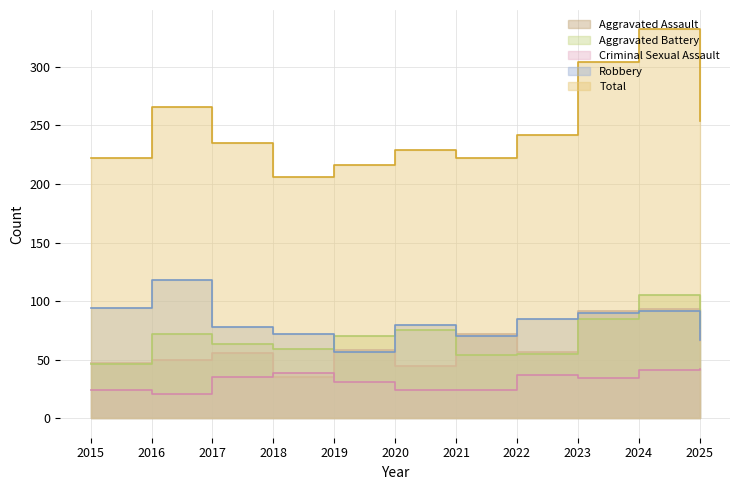

After their last crossing, which series has the higher values: Aggravated Assault or Aggravated Battery?

Aggravated Battery